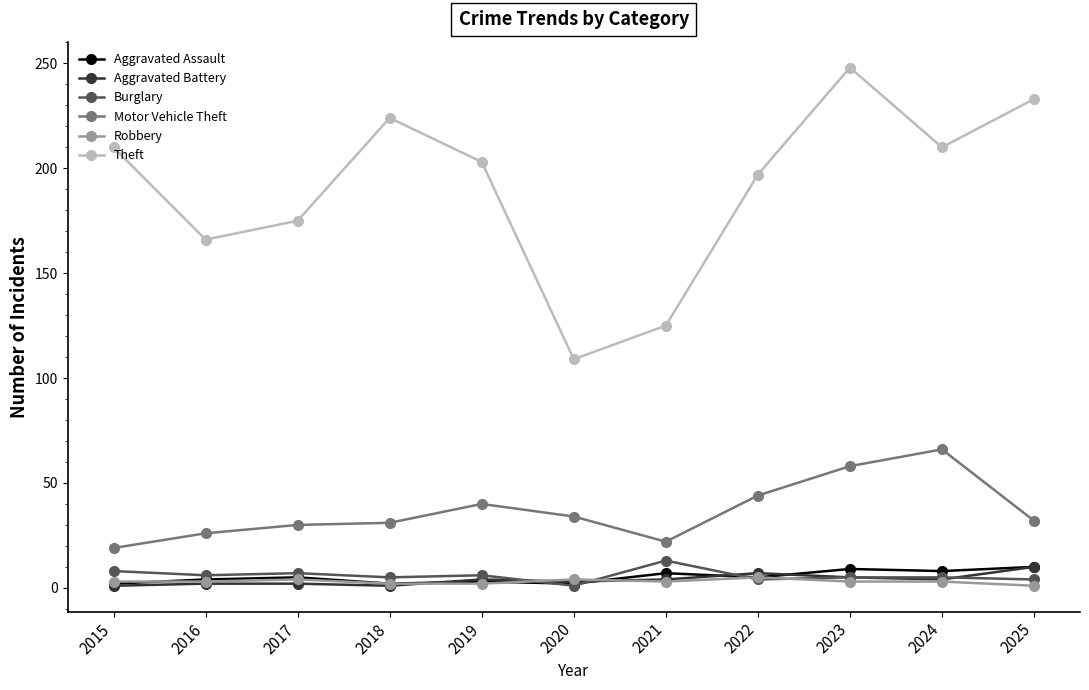

The Theft series shows 109 at 2020. True or false?

True